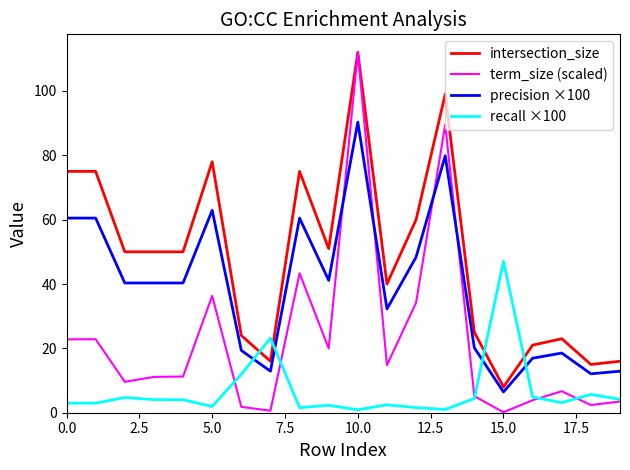

List the series in order of their overall mean, highest first.

intersection_size, precision ×100, term_size (scaled), recall ×100